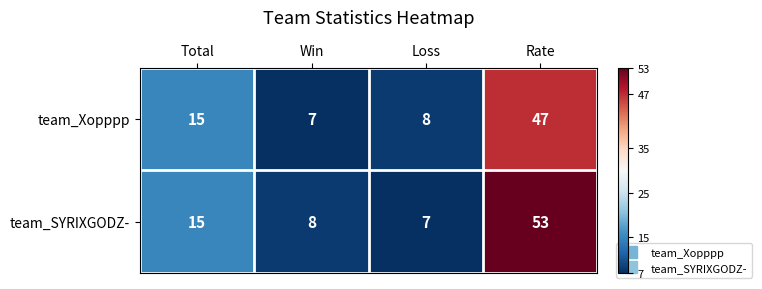

List the series in order of their peak value, lowest first.

team_Xopppp, team_SYRIXGODZ-